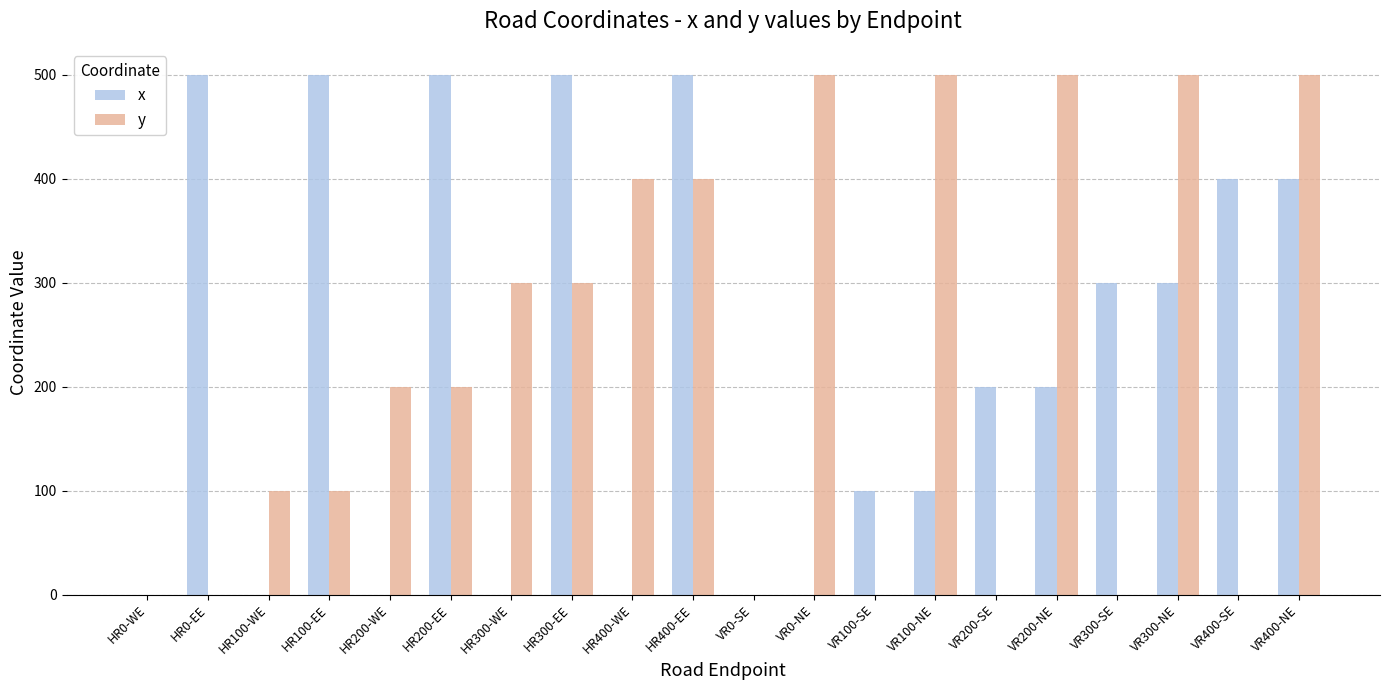

What is the sum of the x values at VR100-NE and HR200-EE?

600